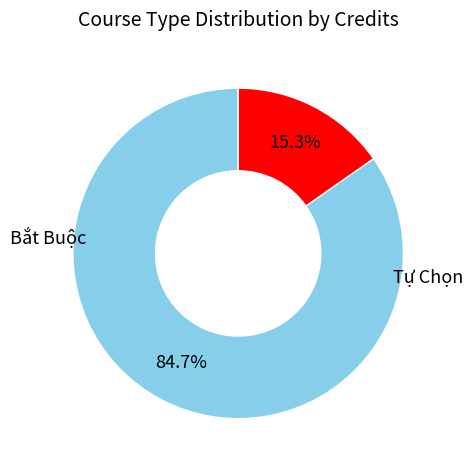

Is there any slice that represents more than half of the pie?

Yes